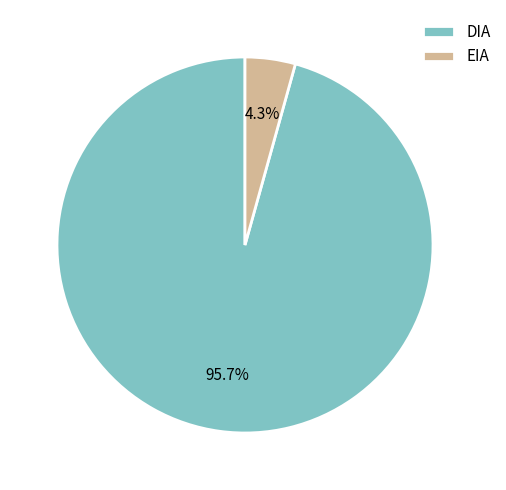

Combined, what portion of the pie is EIA and DIA?

100.0%